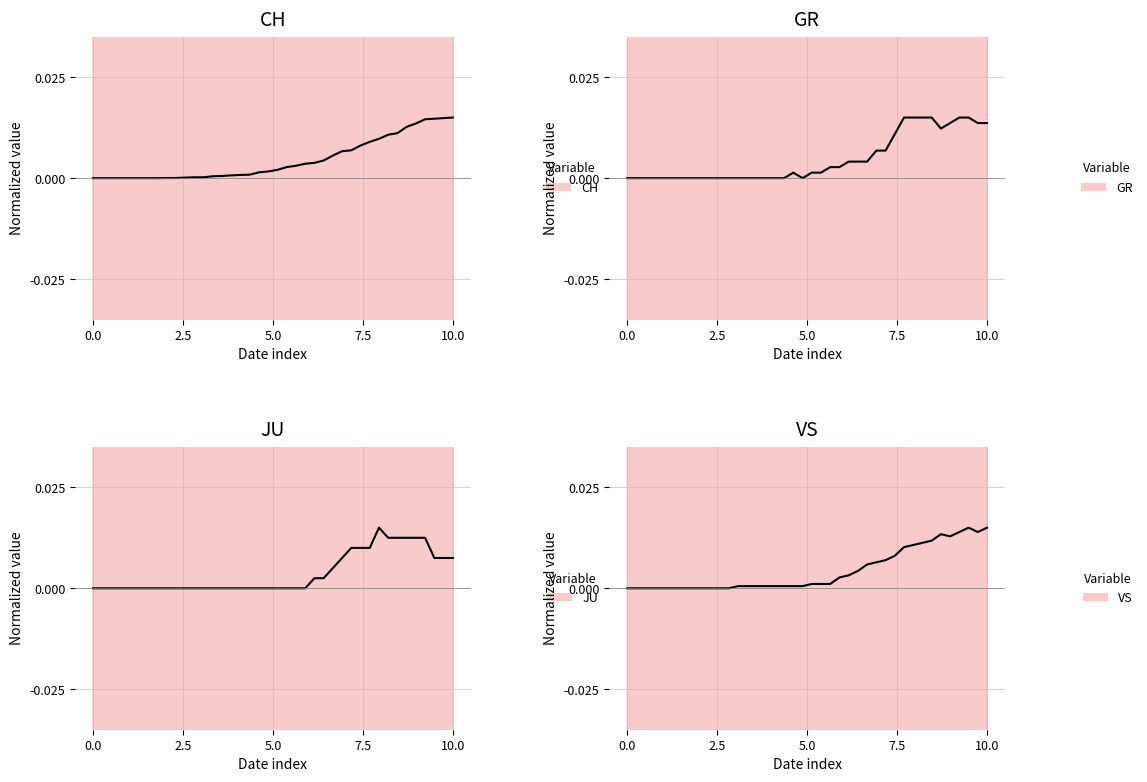

At how many categories does at least one series exceed 0?

32